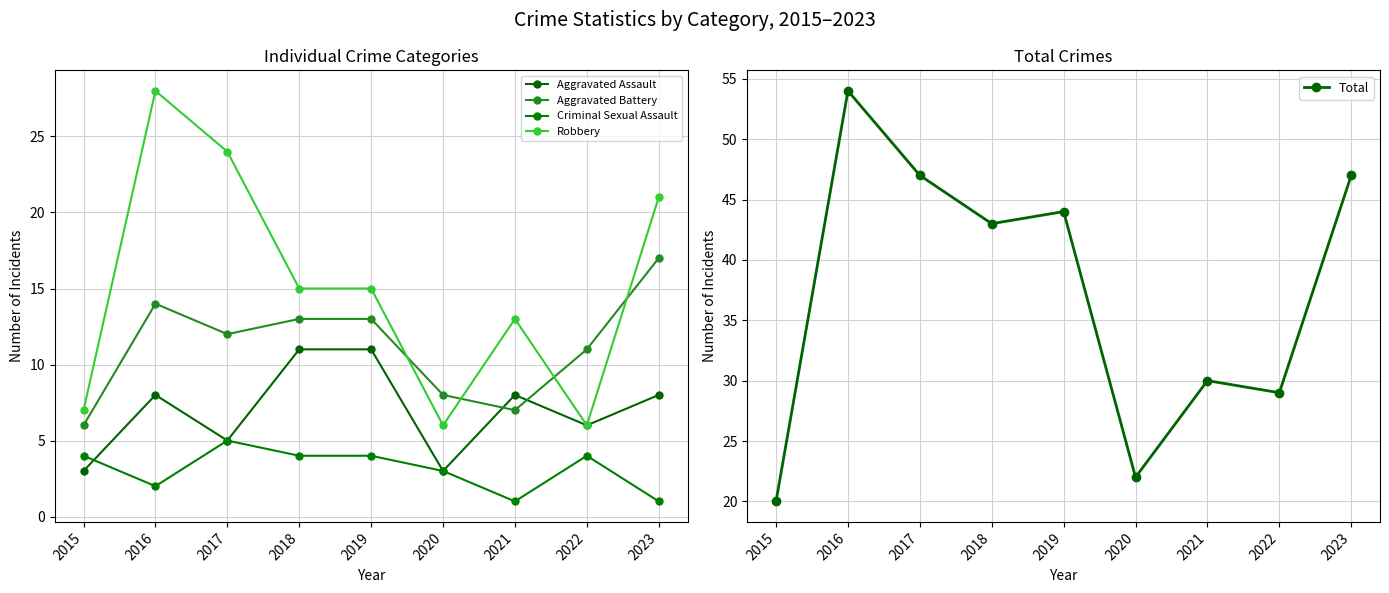

What is the maximum value shown in the chart?

54